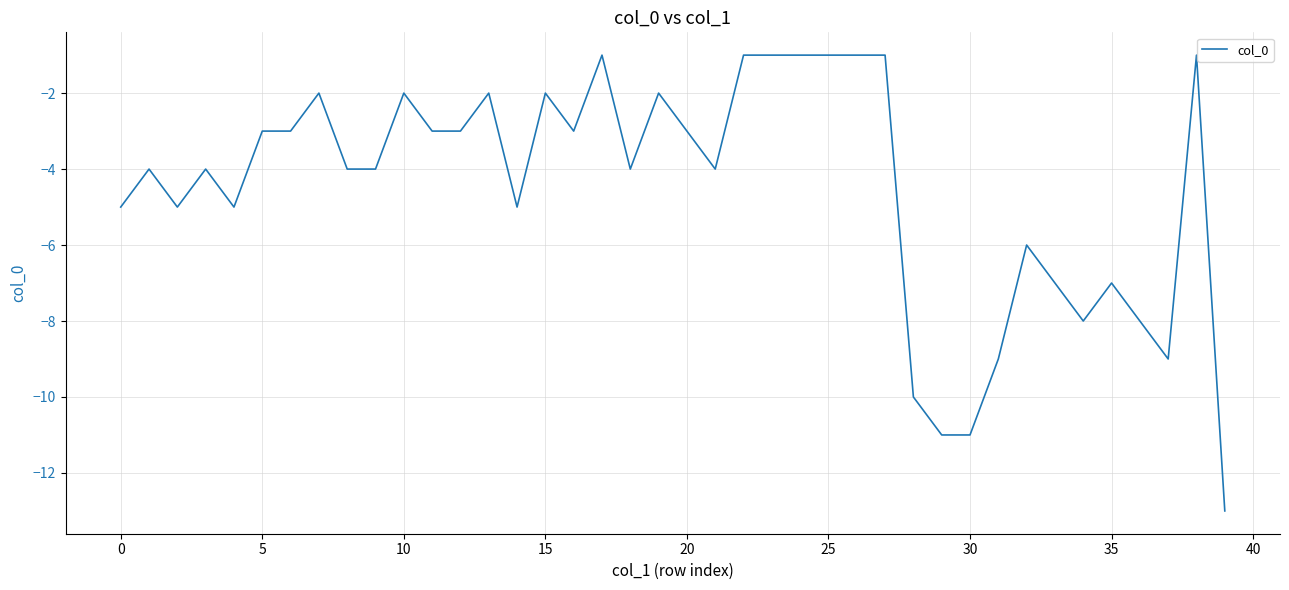

What is the difference between the maximum and minimum values?

12